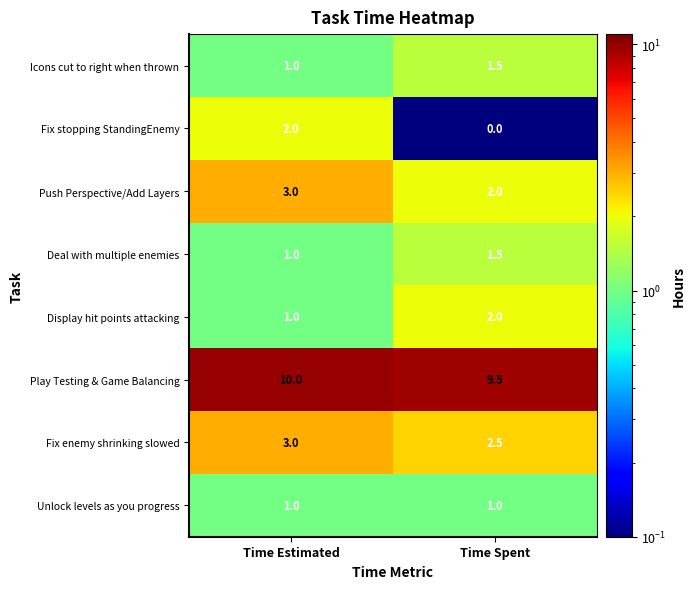

Reading left to right, what are all the values shown in this chart?

Icons cut to right when thrown: 1.0	1.5
Fix stopping StandingEnemy: 2.0	0.0
Push Perspective/Add Layers: 3.0	2.0
Deal with multiple enemies: 1.0	1.5
Display hit points attacking: 1.0	2.0
Play Testing & Game Balancing: 10.0	9.5
Fix enemy shrinking slowed: 3.0	2.5
Unlock levels as you progress: 1.0	1.0